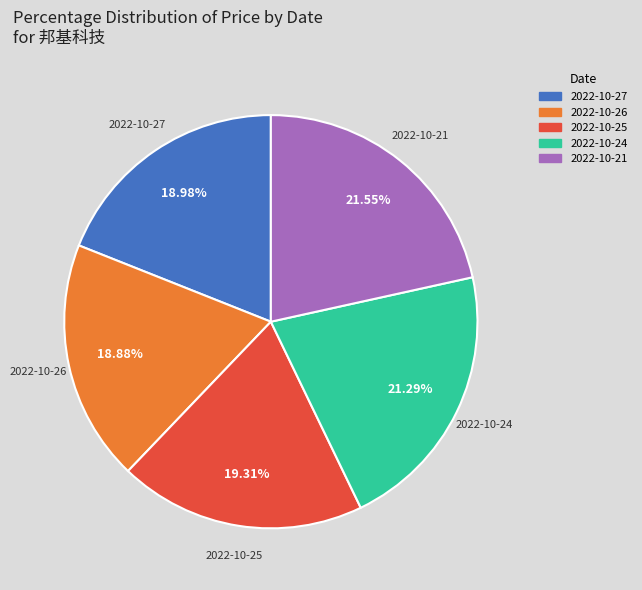

Which has a higher value, 2022-10-24 or 2022-10-26?

2022-10-24